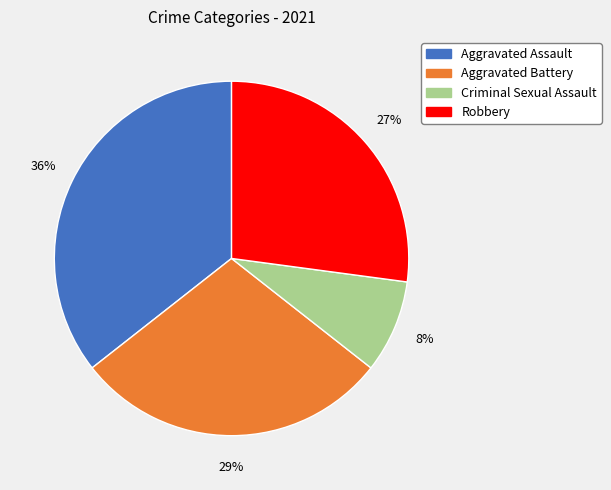

Does Aggravated Battery represent more than half of the total?

No